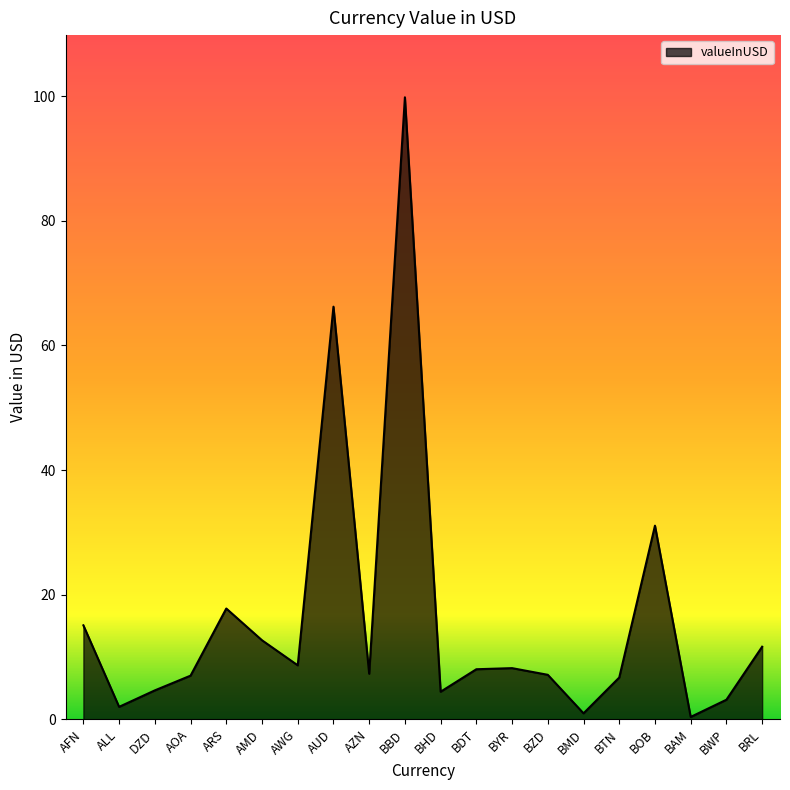

What is the difference between the second highest and minimum values?

65.8